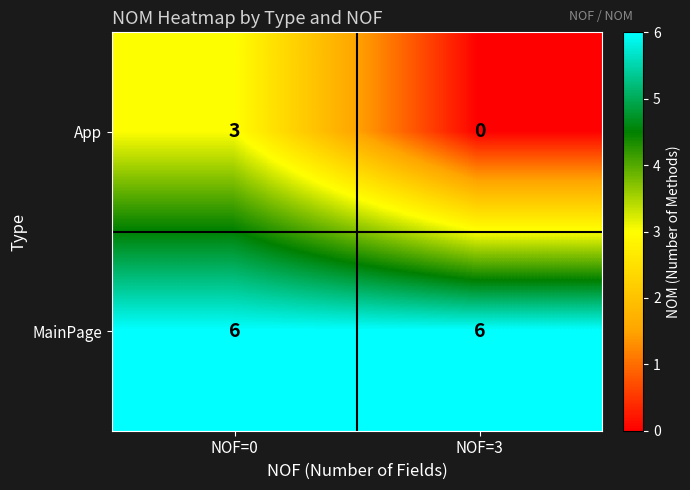

What is the difference between the App values at NOF=0 and NOF=3?

3